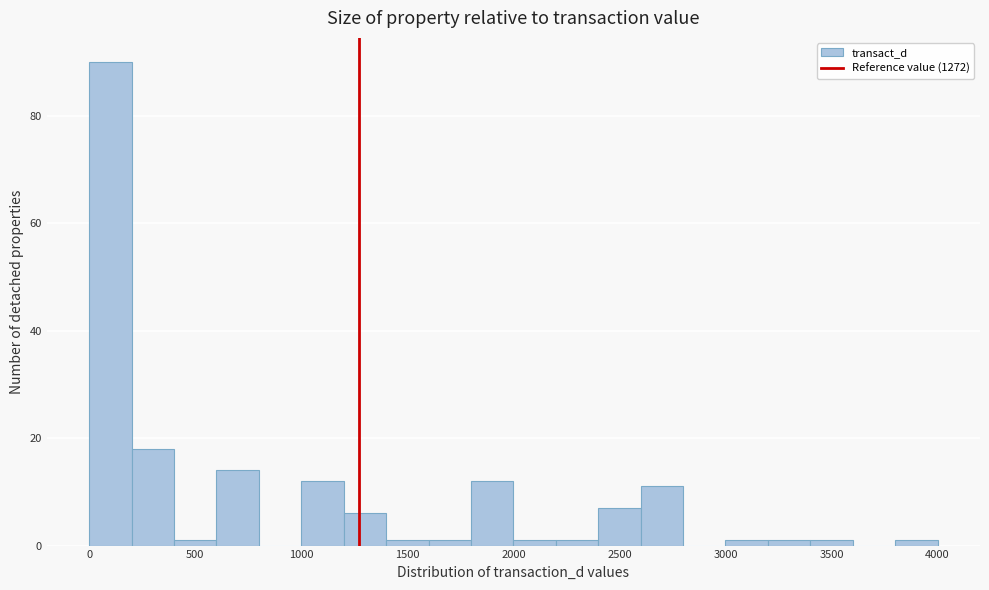

Reading left to right, transcribe this chart: for each bar, give the range it covers on the x-axis and its height. The values are not printed on the chart, so give them approximately, as read against the axis.

0 to 200: 90
200 to 400: 18
400 to 600: under 2
600 to 800: 14
800 to 1000: 0
1000 to 1200: 12
1200 to 1400: 6
1400 to 1600: under 2
1600 to 1800: under 2
1800 to 2000: 12
2000 to 2200: under 2
2200 to 2400: under 2
2400 to 2600: 8
2600 to 2800: 12
2800 to 3000: 0
3000 to 3200: under 2
3200 to 3400: under 2
3400 to 3600: under 2
3600 to 3800: 0
3800 to 4000: under 2